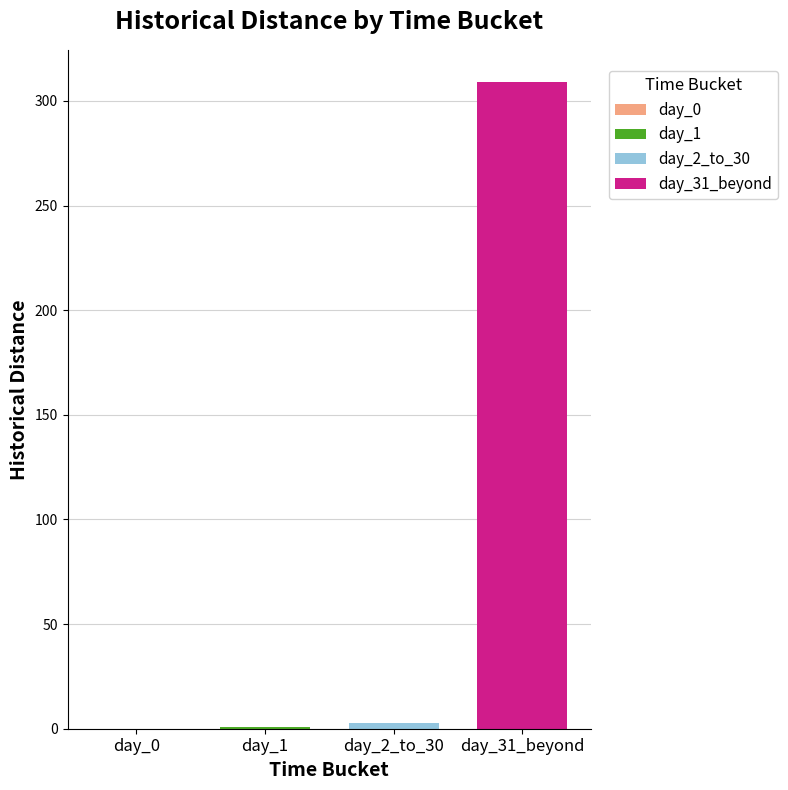

What is the minimum value for day_31_beyond?

309.0